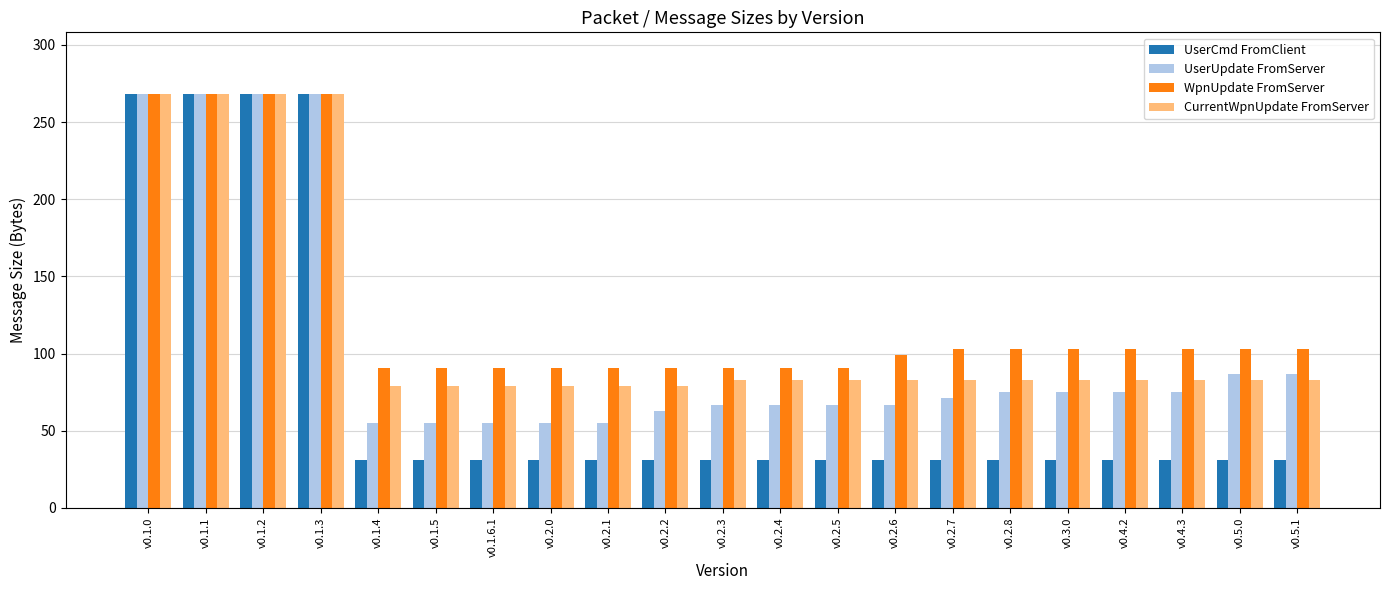

Reading left to right, what are all the values shown in this chart?

UserCmd FromClient: v0.1.0=268	v0.1.1=268	v0.1.2=268	v0.1.3=268	v0.1.4=31	v0.1.5=31	v0.1.6.1=31	v0.2.0=31	v0.2.1=31	v0.2.2=31	v0.2.3=31	v0.2.4=31	v0.2.5=31	v0.2.6=31	v0.2.7=31	v0.2.8=31	v0.3.0=31	v0.4.2=31	v0.4.3=31	v0.5.0=31	v0.5.1=31
UserUpdate FromServer: v0.1.0=268	v0.1.1=268	v0.1.2=268	v0.1.3=268	v0.1.4=55	v0.1.5=55	v0.1.6.1=55	v0.2.0=55	v0.2.1=55	v0.2.2=63	v0.2.3=67	v0.2.4=67	v0.2.5=67	v0.2.6=67	v0.2.7=71	v0.2.8=75	v0.3.0=75	v0.4.2=75	v0.4.3=75	v0.5.0=87	v0.5.1=87
WpnUpdate FromServer: v0.1.0=268	v0.1.1=268	v0.1.2=268	v0.1.3=268	v0.1.4=91	v0.1.5=91	v0.1.6.1=91	v0.2.0=91	v0.2.1=91	v0.2.2=91	v0.2.3=91	v0.2.4=91	v0.2.5=91	v0.2.6=99	v0.2.7=103	v0.2.8=103	v0.3.0=103	v0.4.2=103	v0.4.3=103	v0.5.0=103	v0.5.1=103
CurrentWpnUpdate FromServer: v0.1.0=268	v0.1.1=268	v0.1.2=268	v0.1.3=268	v0.1.4=79	v0.1.5=79	v0.1.6.1=79	v0.2.0=79	v0.2.1=79	v0.2.2=79	v0.2.3=83	v0.2.4=83	v0.2.5=83	v0.2.6=83	v0.2.7=83	v0.2.8=83	v0.3.0=83	v0.4.2=83	v0.4.3=83	v0.5.0=83	v0.5.1=83